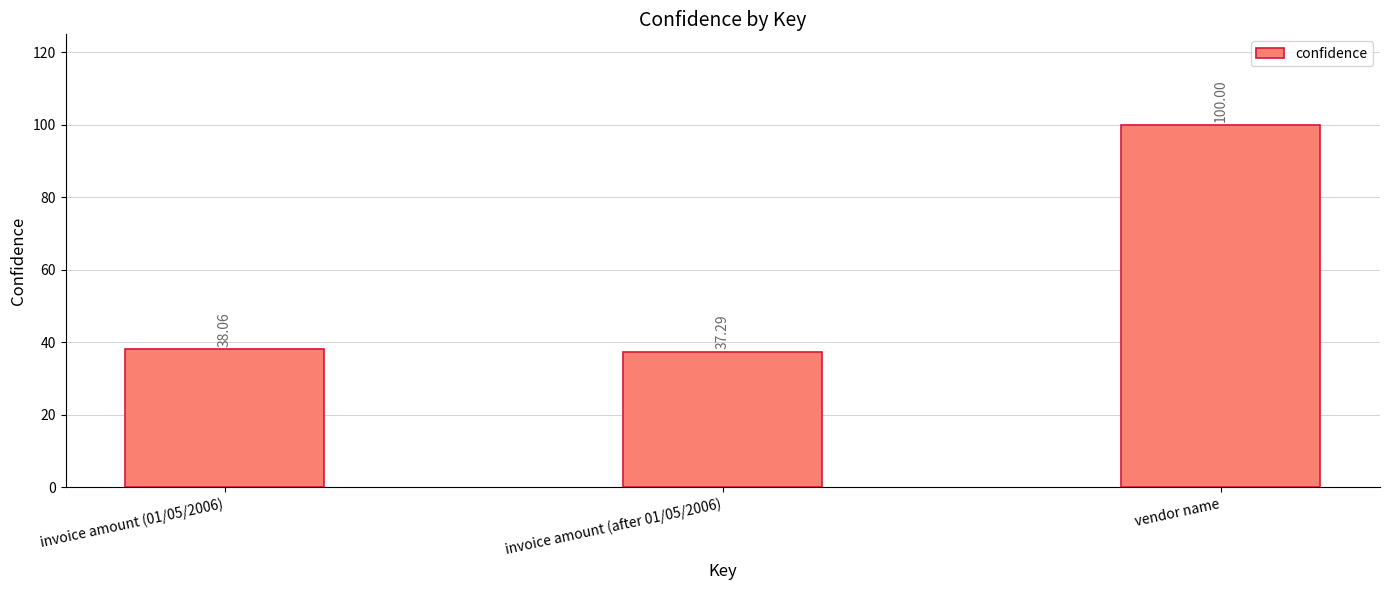

True or false: the data shows 15.5 at invoice amount (01/05/2006).

False